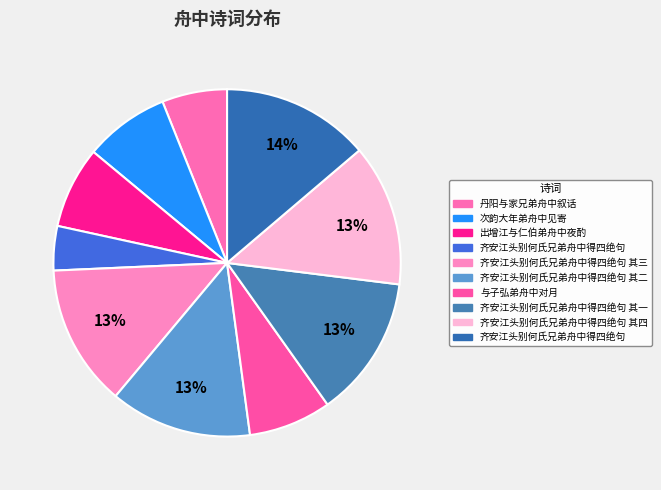

Is there any slice that represents more than half of the pie?

No